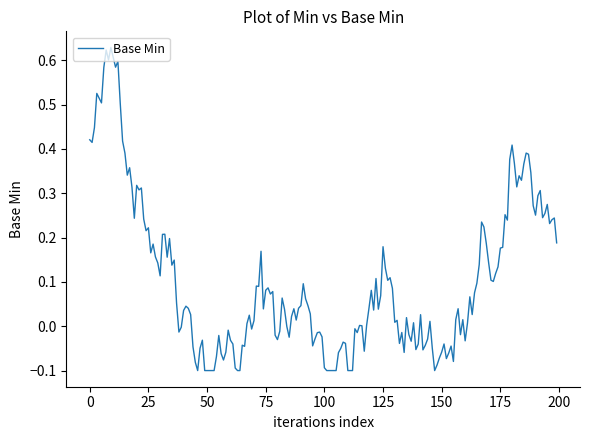

What is the difference between the maximum and minimum values?

0.7